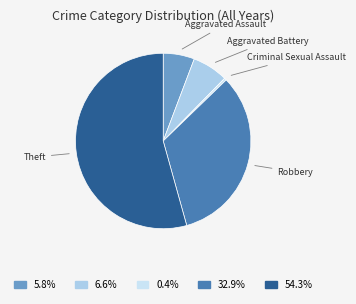

Count the number of slices in the pie.

5